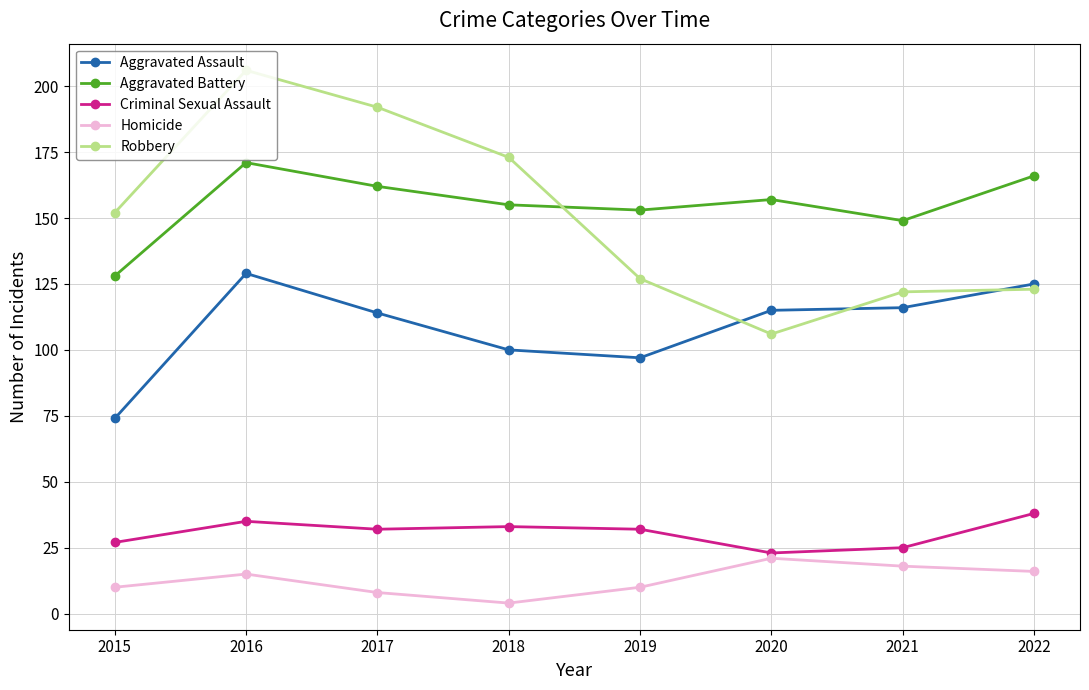

Where is the first local maximum for Aggravated Battery?

2016